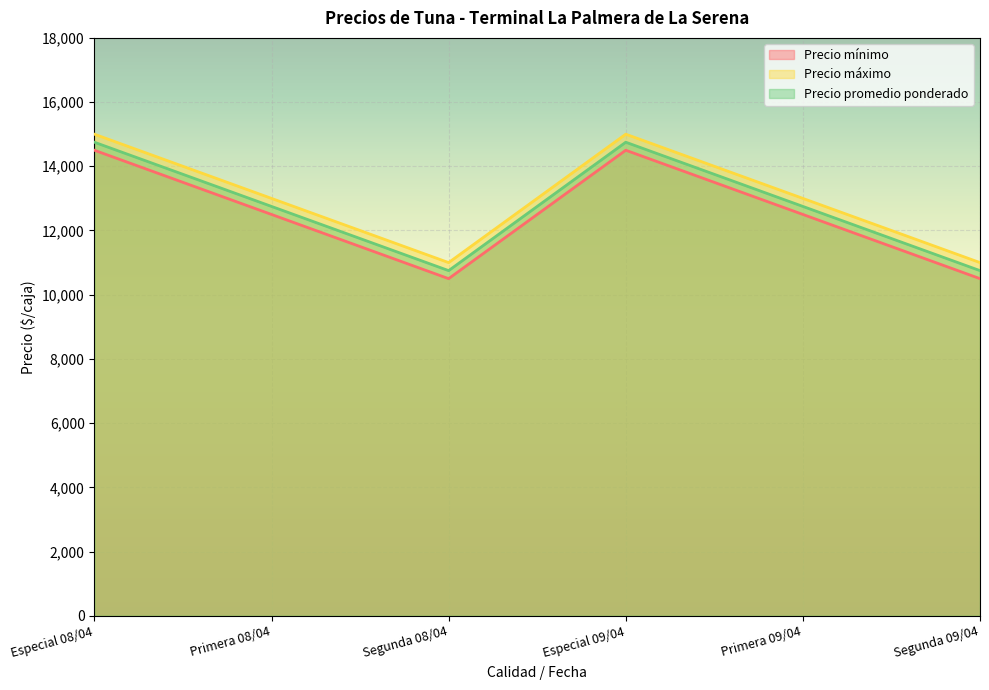

How many distinct data groups are displayed?

3